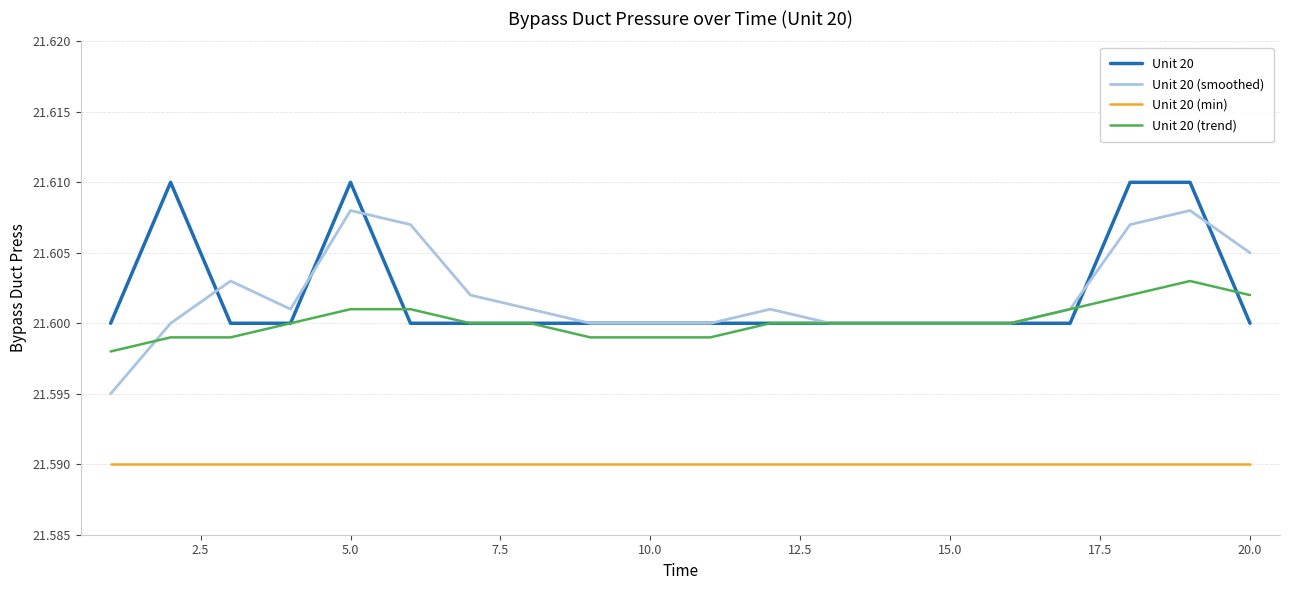

True or false: Unit 20 (smoothed) and Unit 20 (min) intersect in this chart.

False